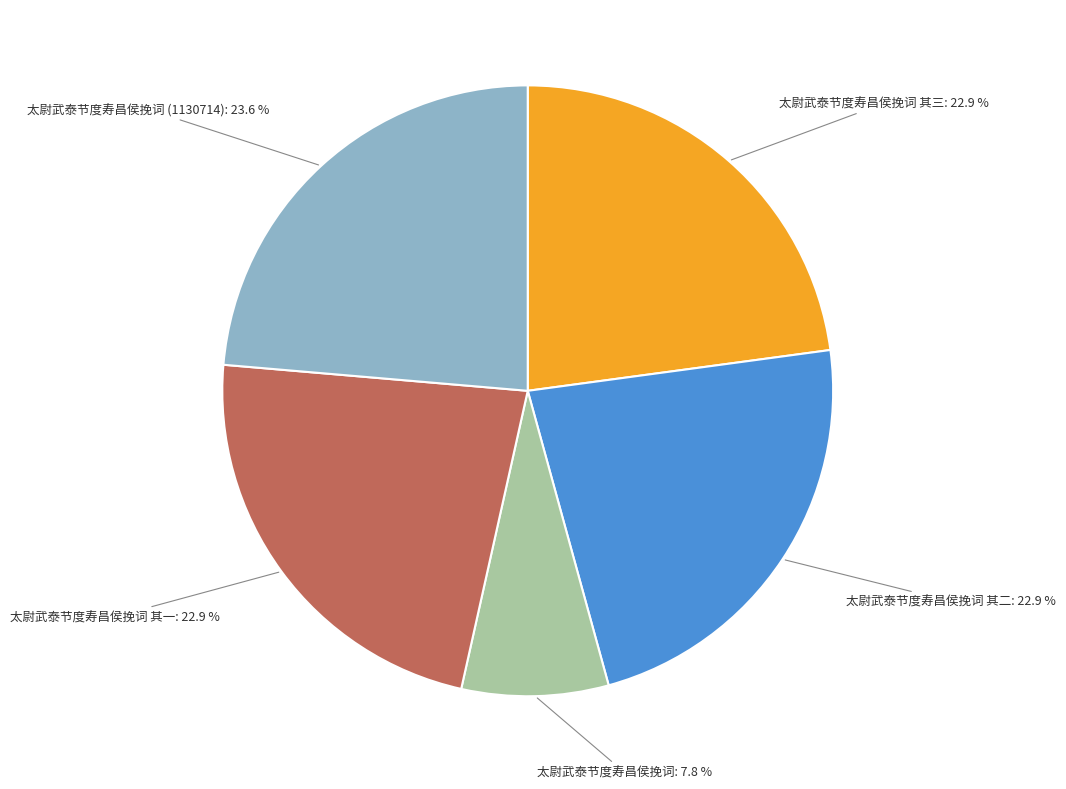

Is there any slice that represents more than half of the pie?

No